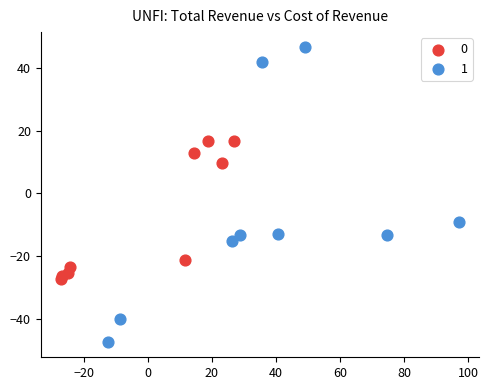

Which series has the widest spread of Y values?

1